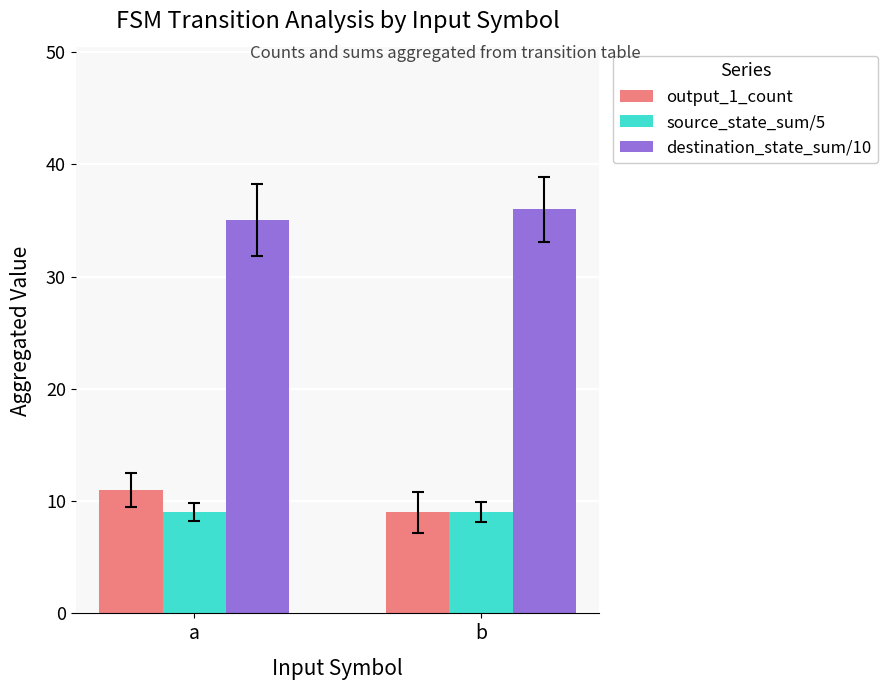

Reading right to left, list all the values displayed in this chart.

output_1_count: 9	11
source_state_sum/5: 9	9
destination_state_sum/10: 36	35